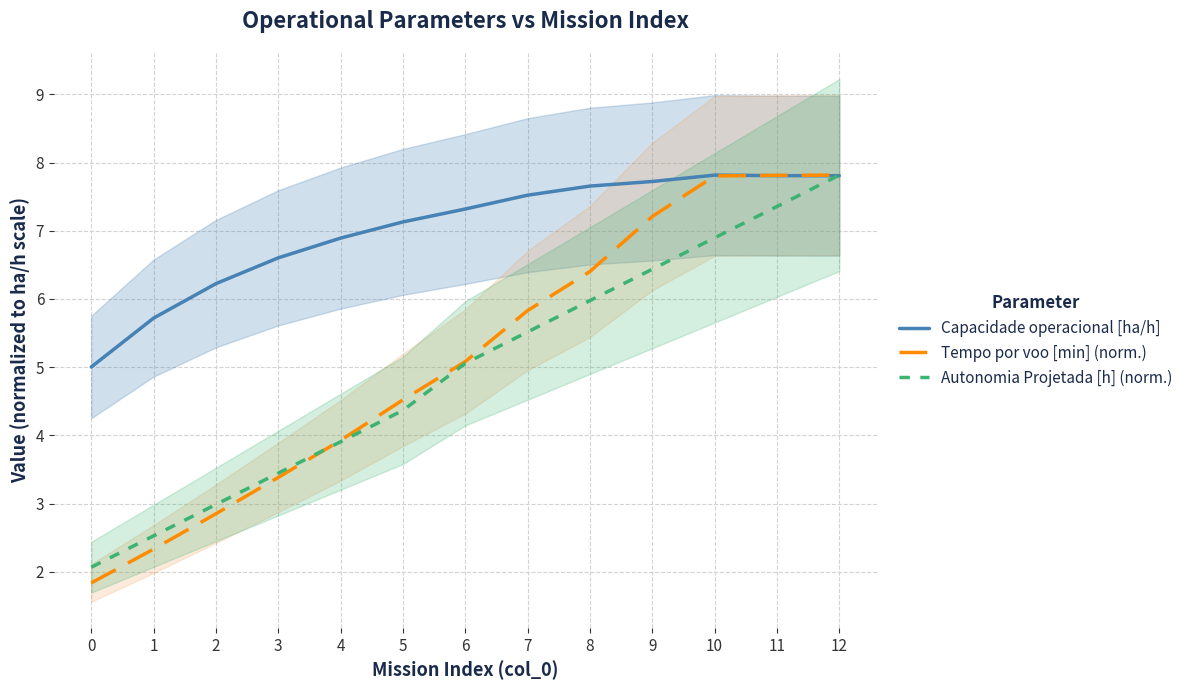

What is the value of the Tempo por voo [min] (norm.) point at the 5th from the left?

3.9